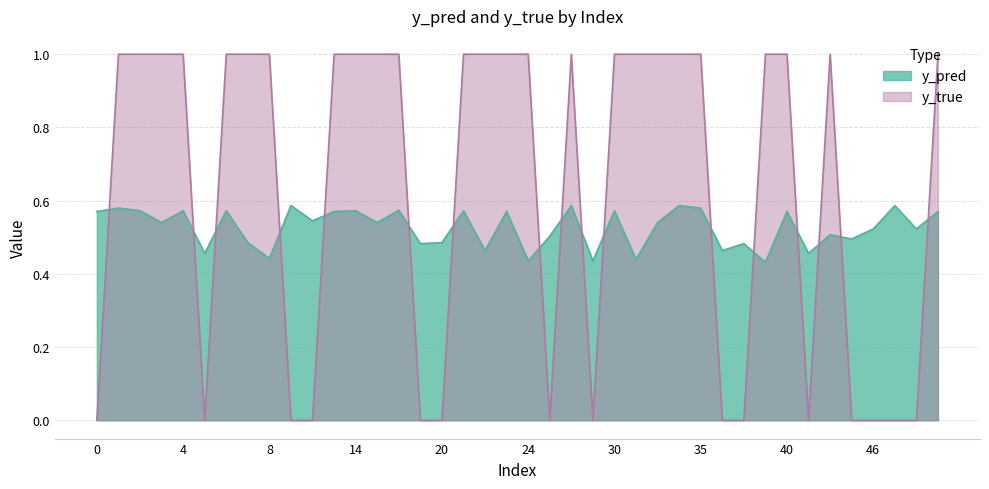

At which category is the sum across all series the highest?

26